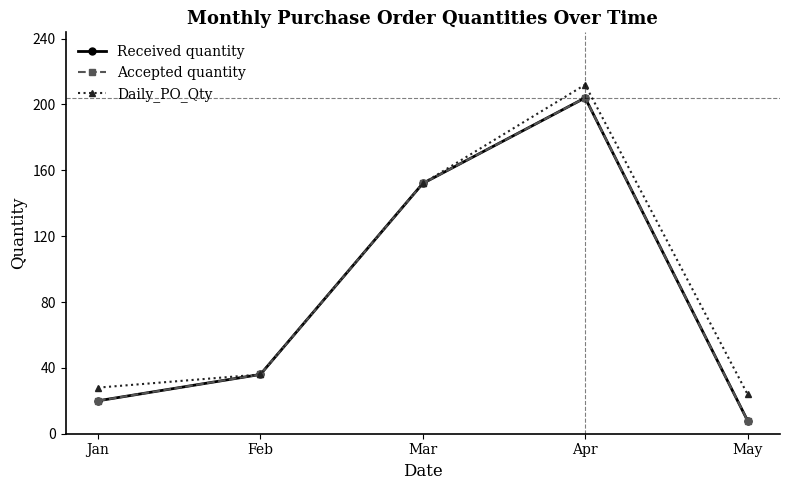

At which label does Received quantity reach its peak?

Apr